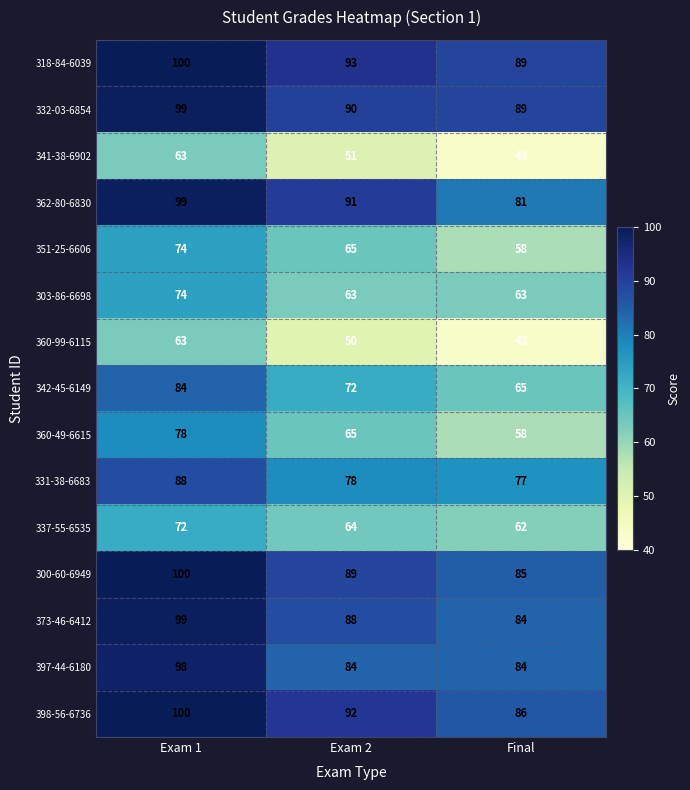

Which label corresponds to the smallest value in the chart?

Final